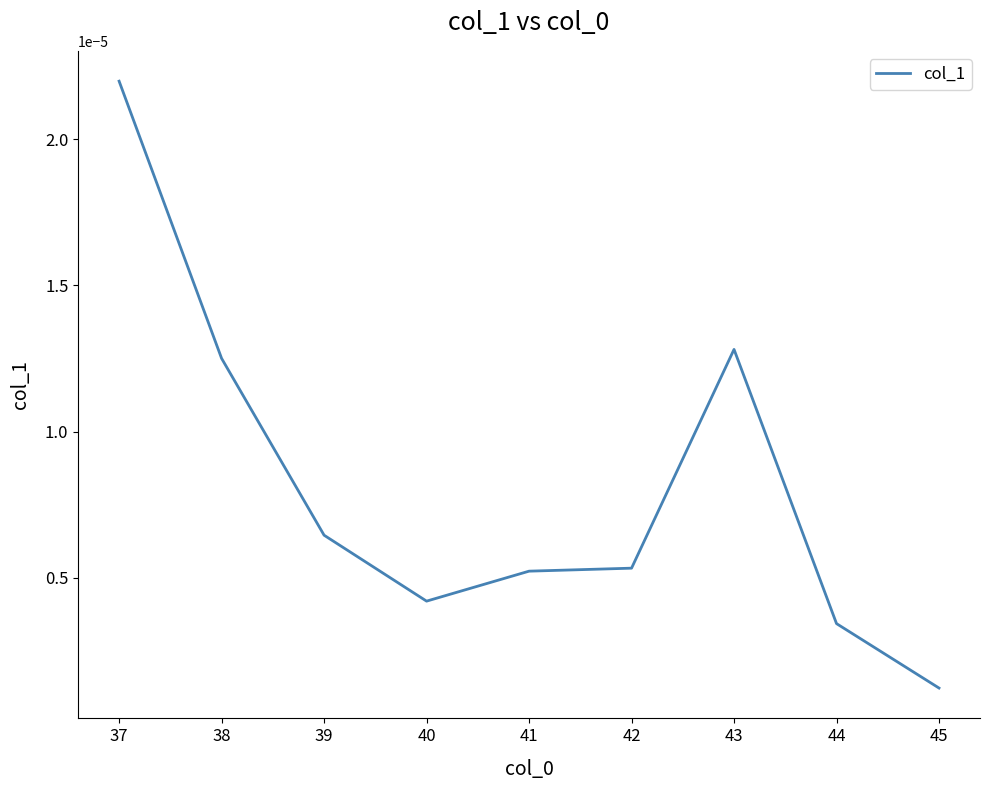

How many categories are shown in the chart?

9